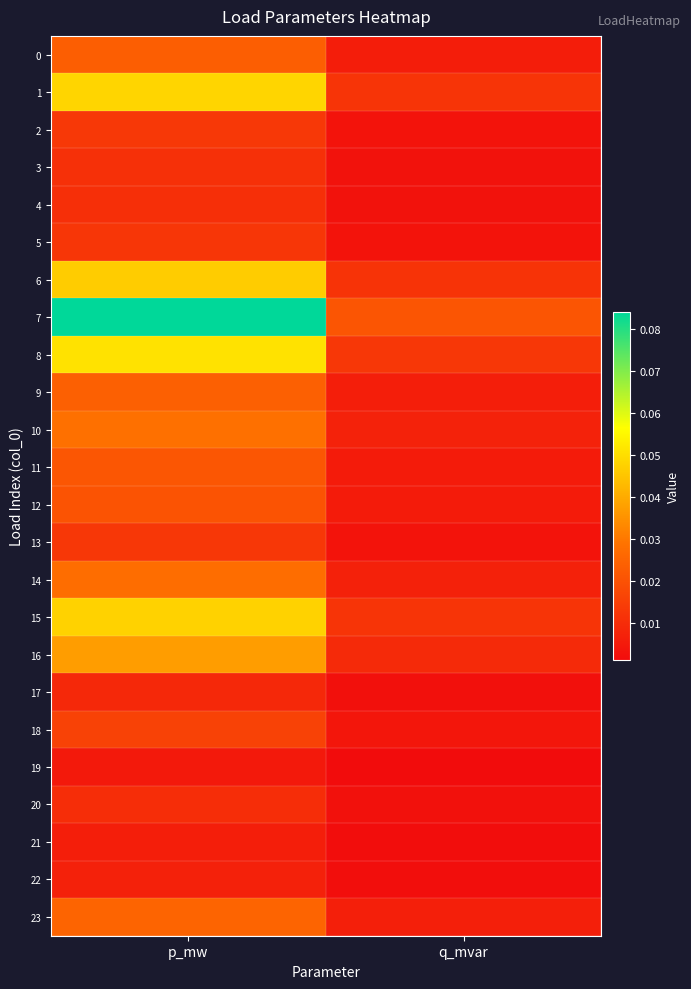

Reading left to right, extract all data points from this chart.

0: p_mw=0.0	q_mvar=0.0
1: p_mw=0.0	q_mvar=0.0
2: p_mw=0.0	q_mvar=0.0
3: p_mw=0.0	q_mvar=0.0
4: p_mw=0.0	q_mvar=0.0
5: p_mw=0.0	q_mvar=0.0
6: p_mw=0.0	q_mvar=0.0
7: p_mw=0.1	q_mvar=0.0
8: p_mw=0.1	q_mvar=0.0
9: p_mw=0.0	q_mvar=0.0
10: p_mw=0.0	q_mvar=0.0
11: p_mw=0.0	q_mvar=0.0
12: p_mw=0.0	q_mvar=0.0
13: p_mw=0.0	q_mvar=0.0
14: p_mw=0.0	q_mvar=0.0
15: p_mw=0.0	q_mvar=0.0
16: p_mw=0.0	q_mvar=0.0
17: p_mw=0.0	q_mvar=0.0
18: p_mw=0.0	q_mvar=0.0
19: p_mw=0.0	q_mvar=0.0
20: p_mw=0.0	q_mvar=0.0
21: p_mw=0.0	q_mvar=0.0
22: p_mw=0.0	q_mvar=0.0
23: p_mw=0.0	q_mvar=0.0